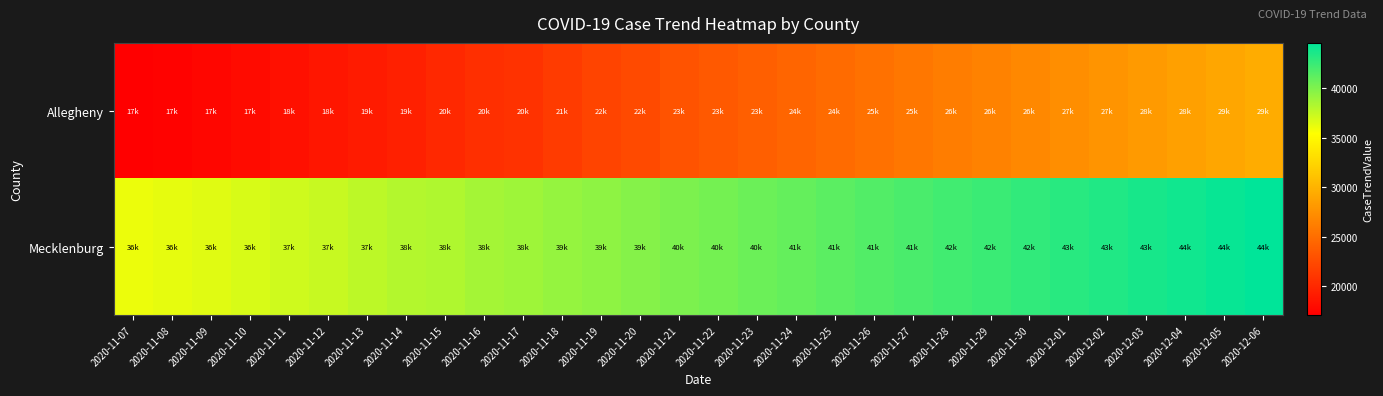

Which category has the lowest value across all series?

2020-11-07